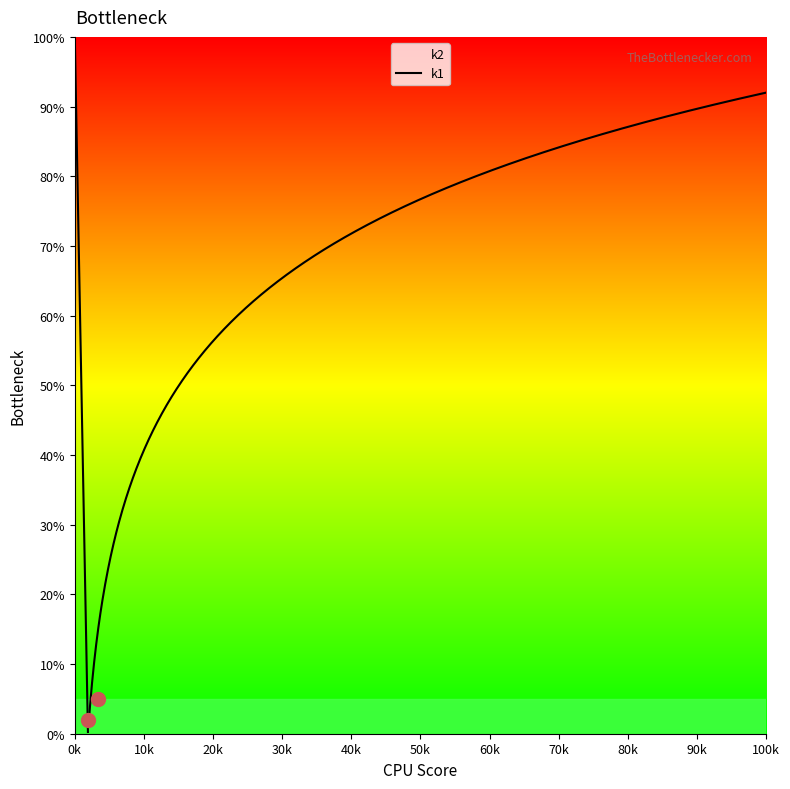

Does the chart have visible grid lines?

No